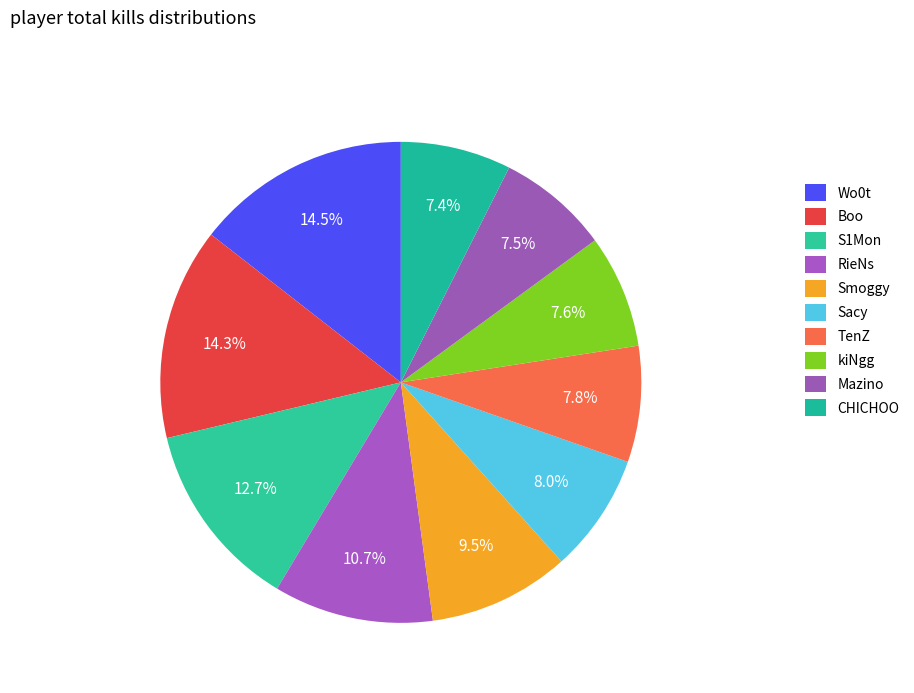

Count the number of slices in the pie.

10